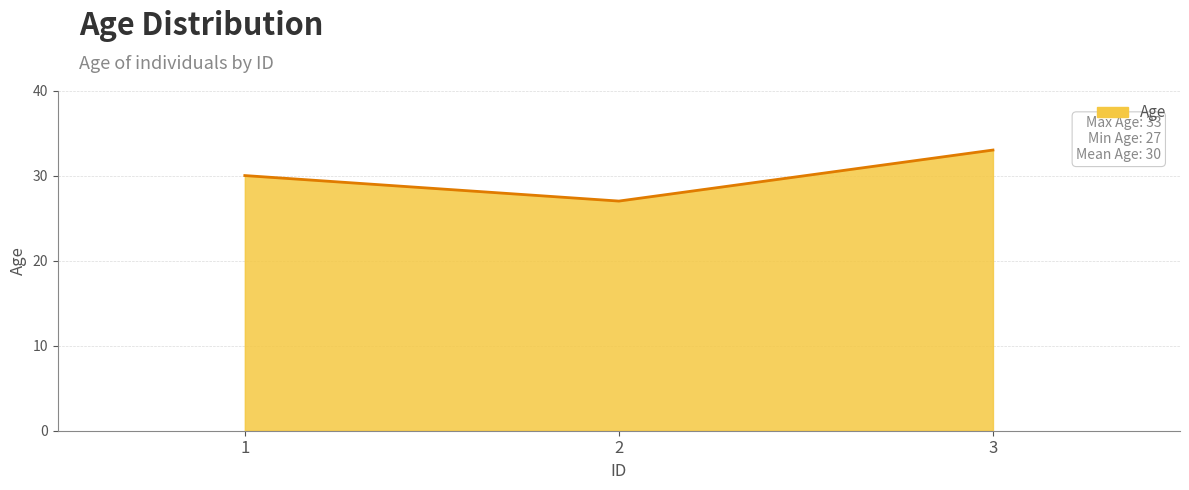

What is the approximate value at 1?

30